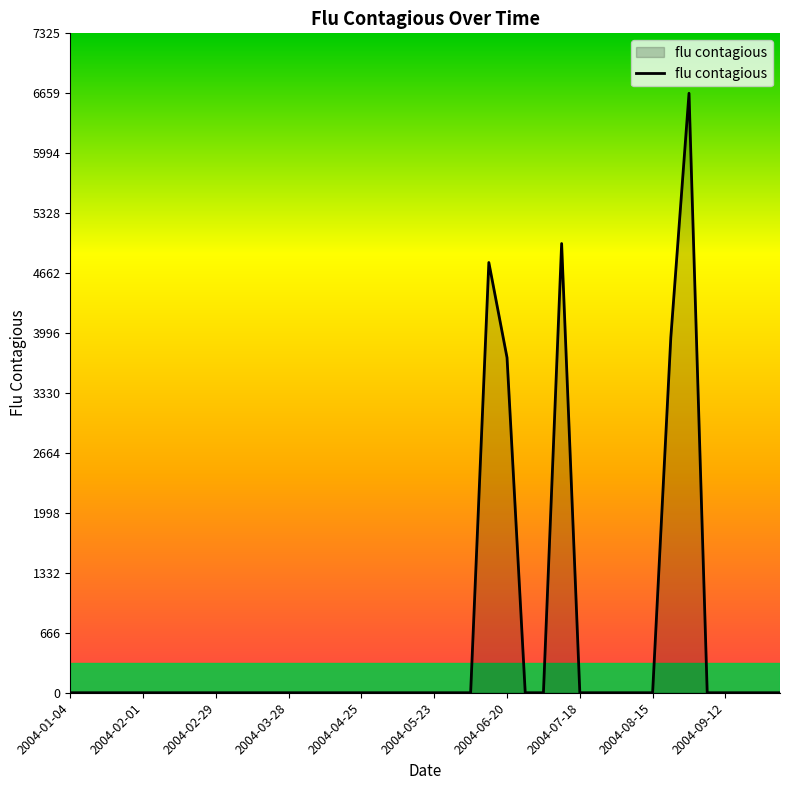

How many lines are shown in the chart?

1